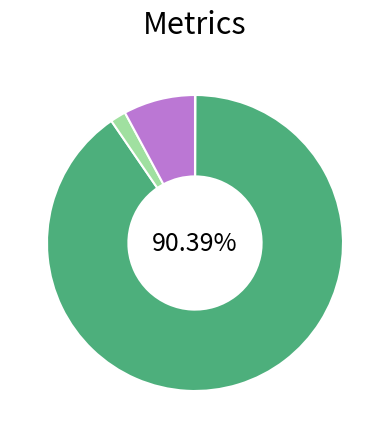

Does any single category account for the majority?

Yes